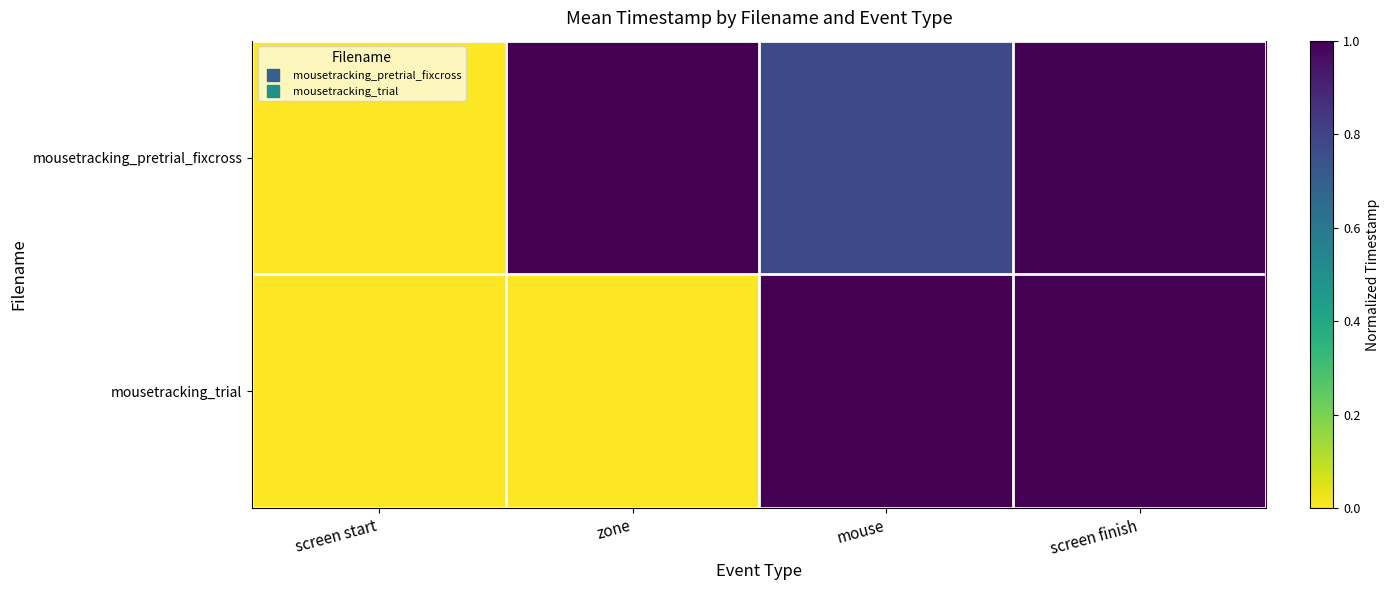

Reading right to left, what are all the values shown in this chart?

mousetracking_pretrial_fixcross: screen finish=1.0	mouse=0.8	zone=1.0	screen start=0.0
mousetracking_trial: screen finish=1.0	mouse=1.0	zone=0.0	screen start=0.0